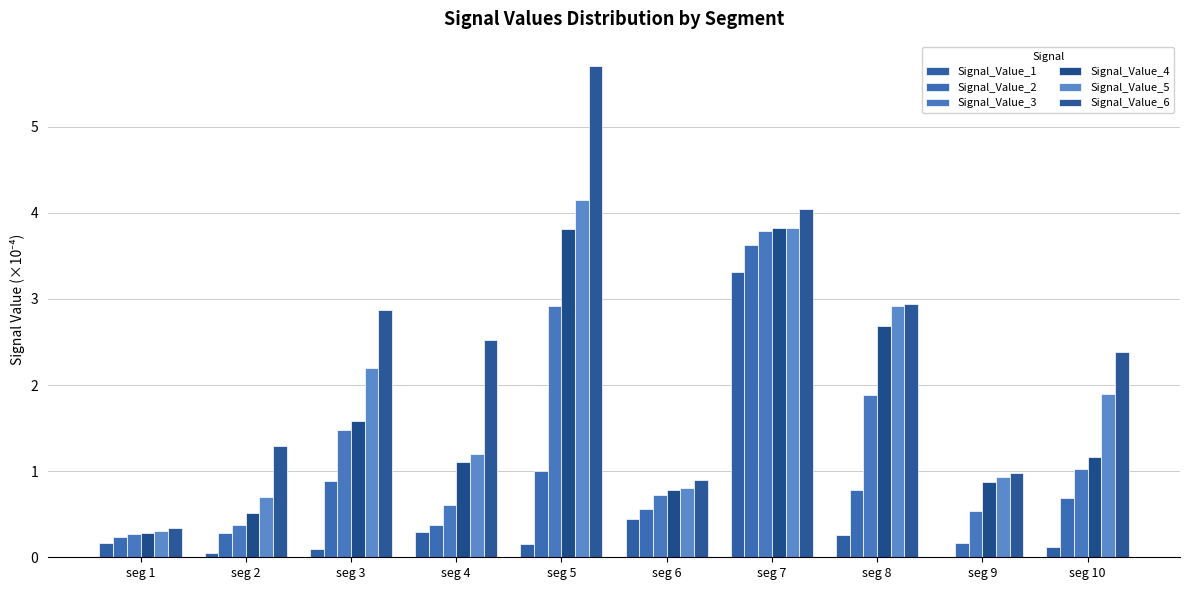

How many distinct data groups are displayed?

6